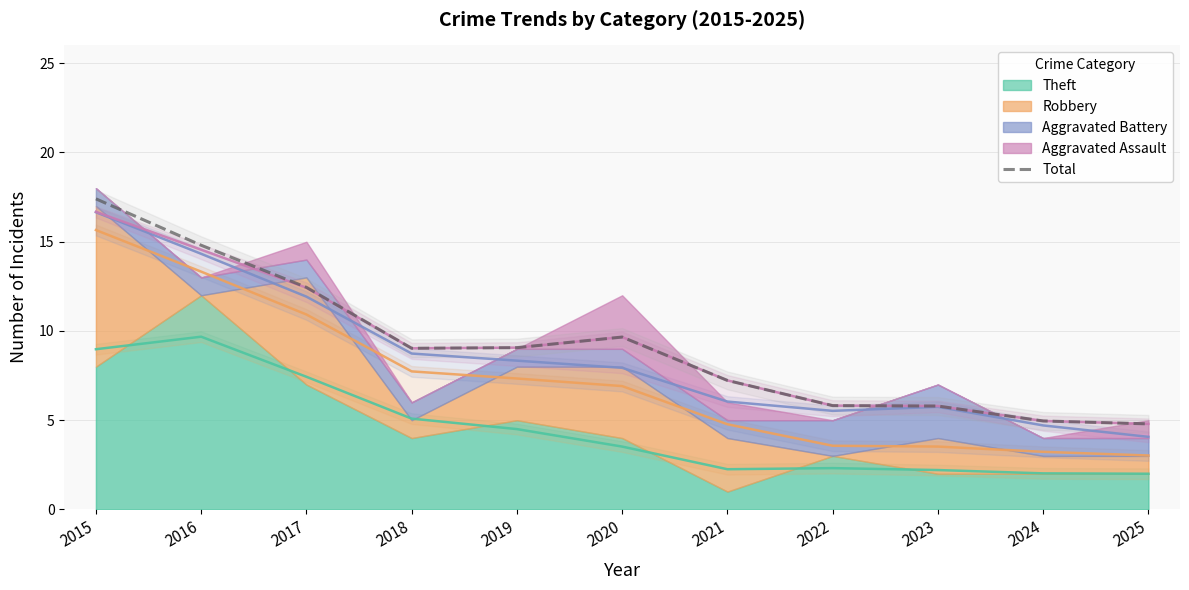

List the labels in order of value, smallest first.

2025, 2024, 2023, 2022, 2021, 2018, 2019, 2020, 2017, 2016, 2015